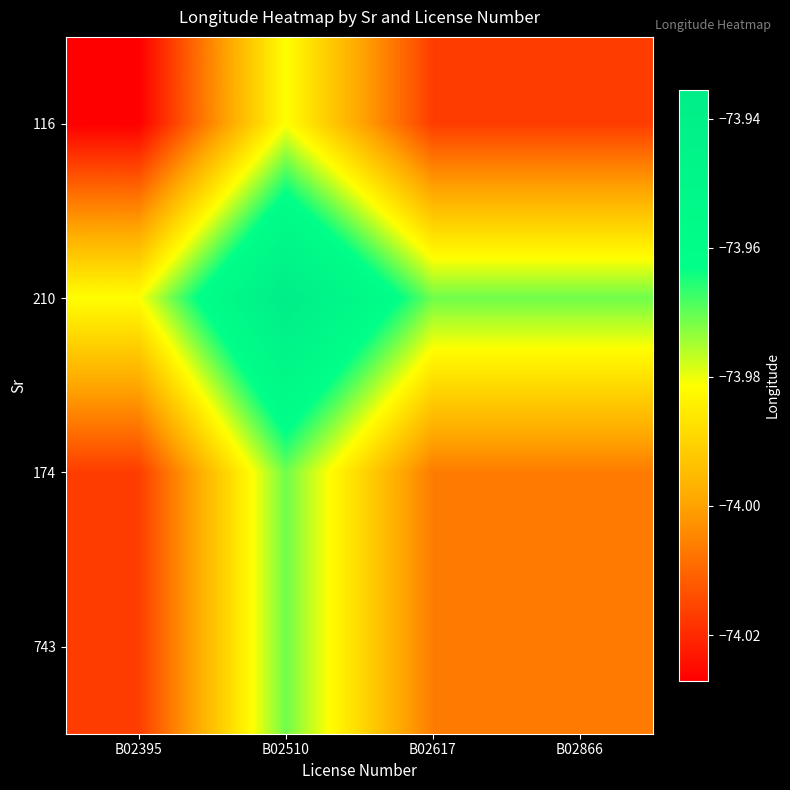

Between B02617 and B02866, which is larger?

B02866